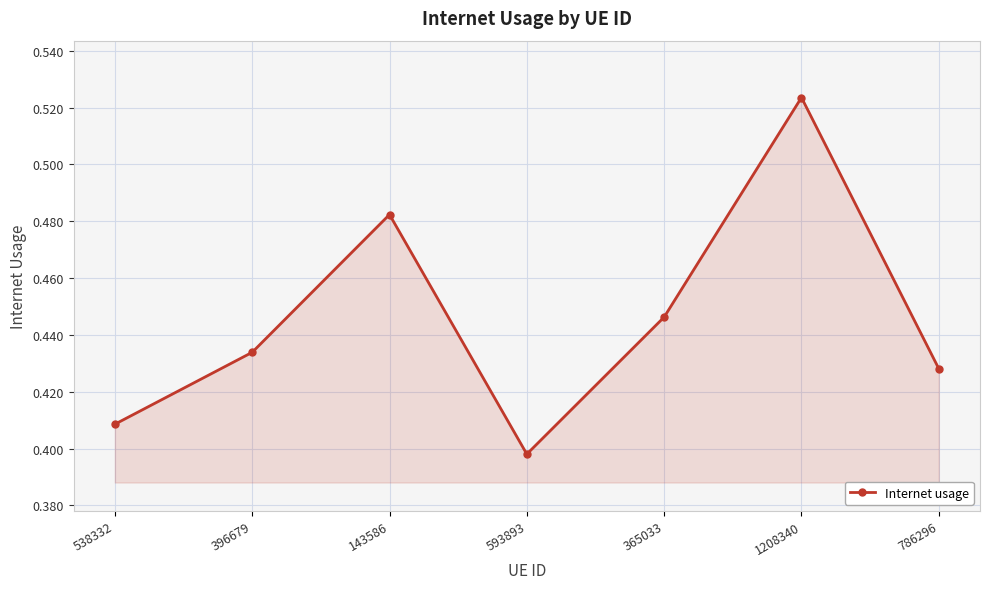

Which category has the lowest value across all series?

593893